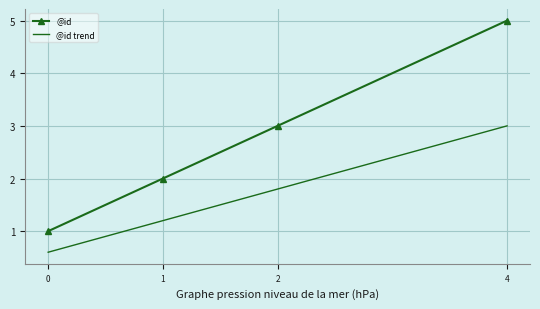

What is the highest value of the @id trend series?

3.0